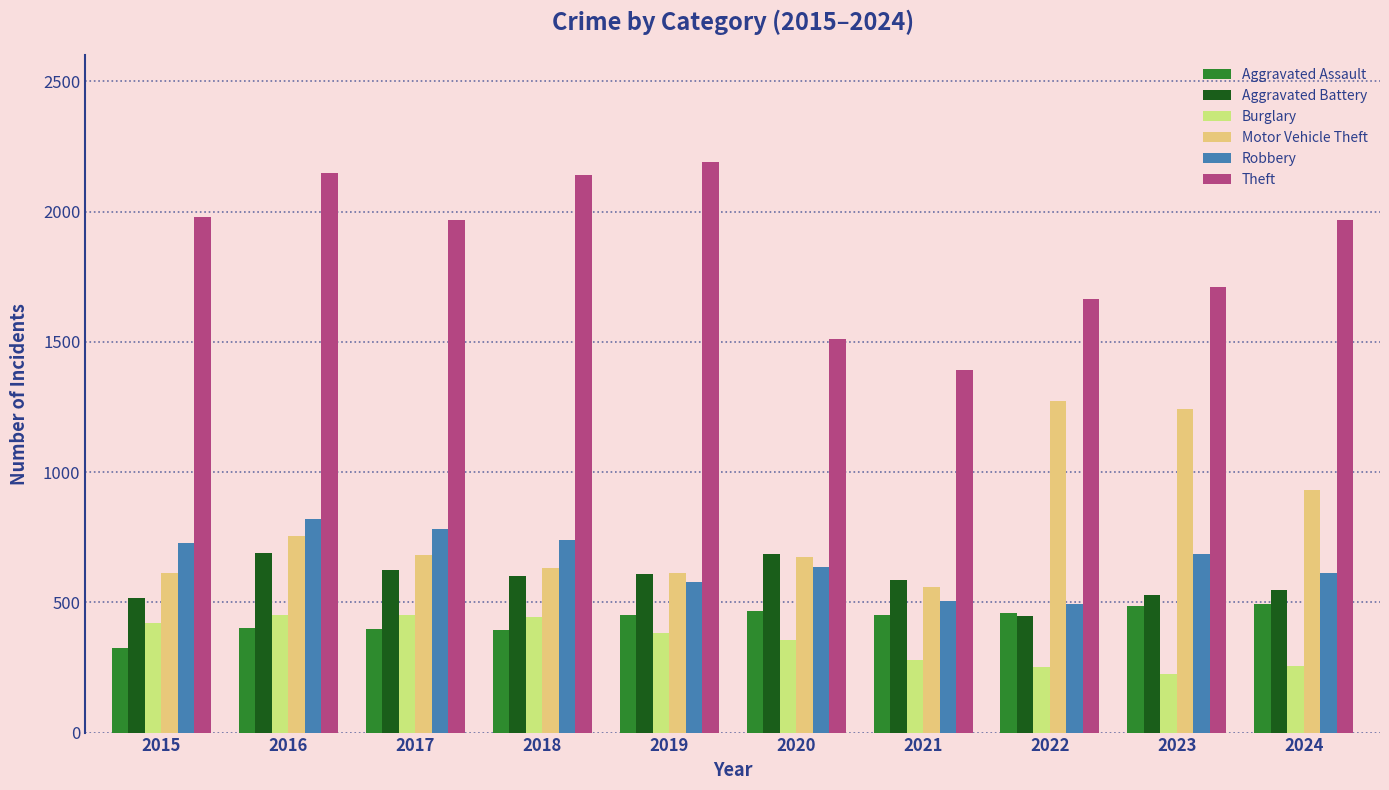

What is the sum of all Theft values?

18673